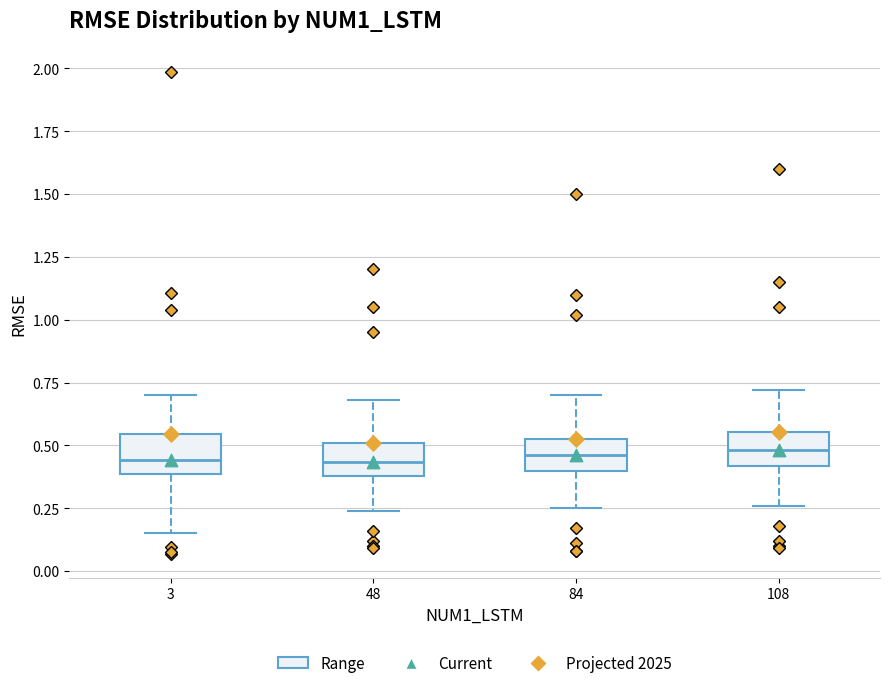

Where does the upper whisker of the box at x = 108 end on the y-axis? The values are not printed on the chart, so give them approximately, as read against the axis.

0.70